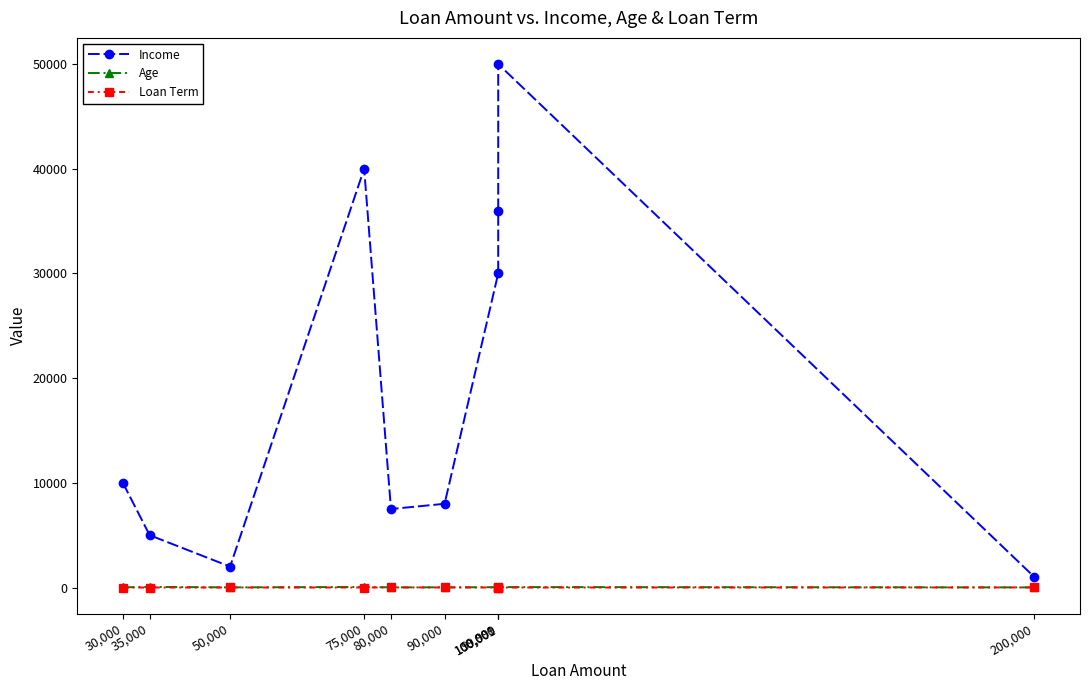

At how many categories does at least one series exceed 49182?

1